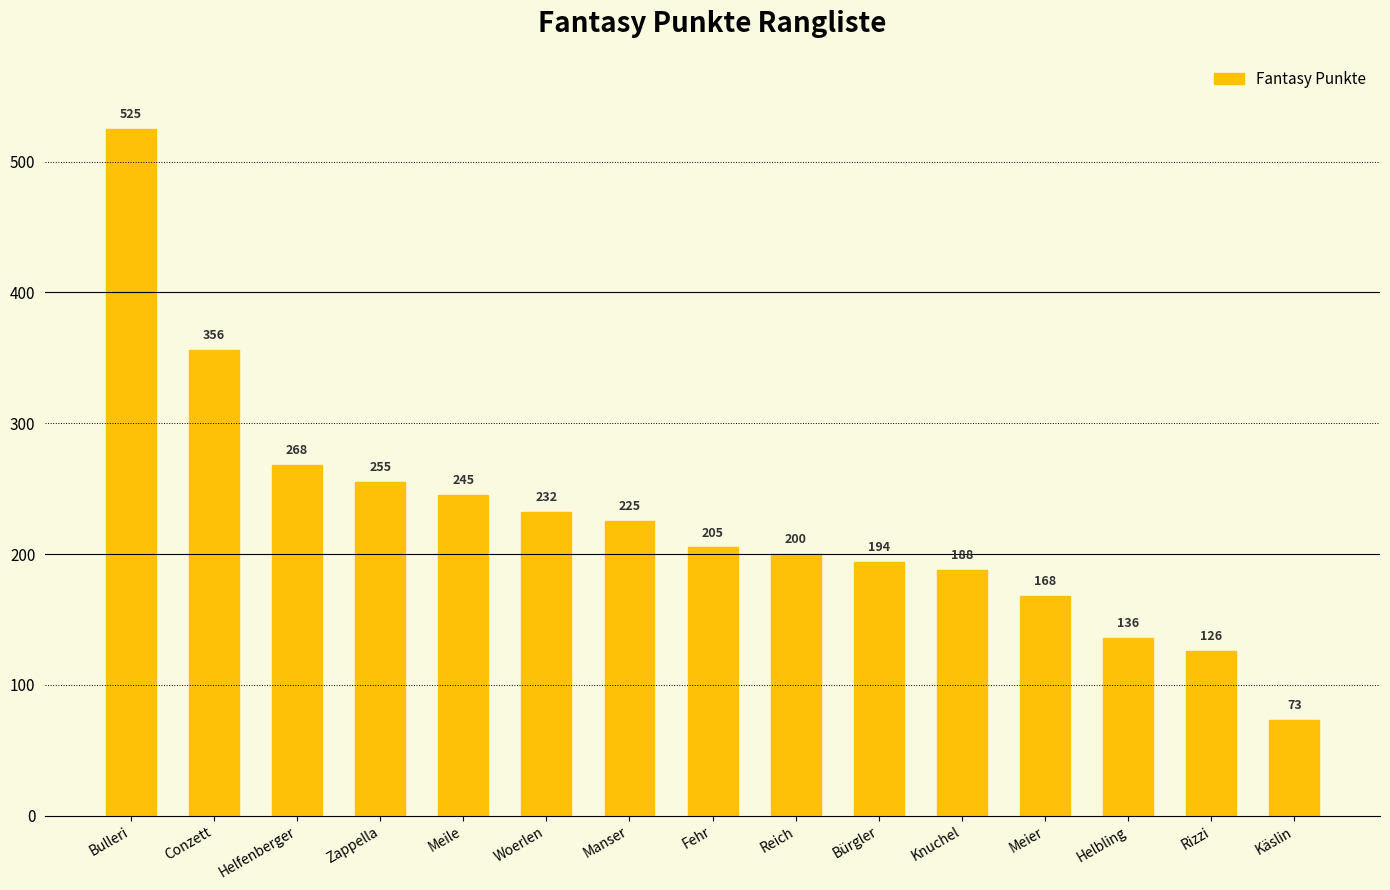

Which label corresponds to the largest value in the chart?

Bulleri